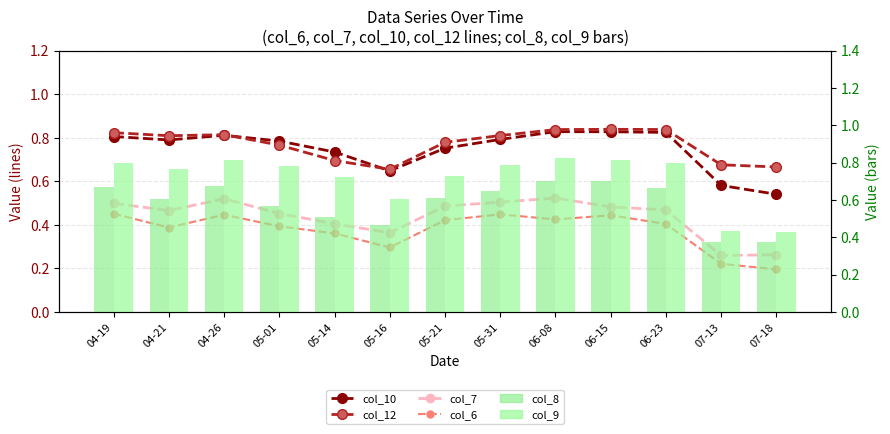

Which series has the largest range (max minus min)?

col_9